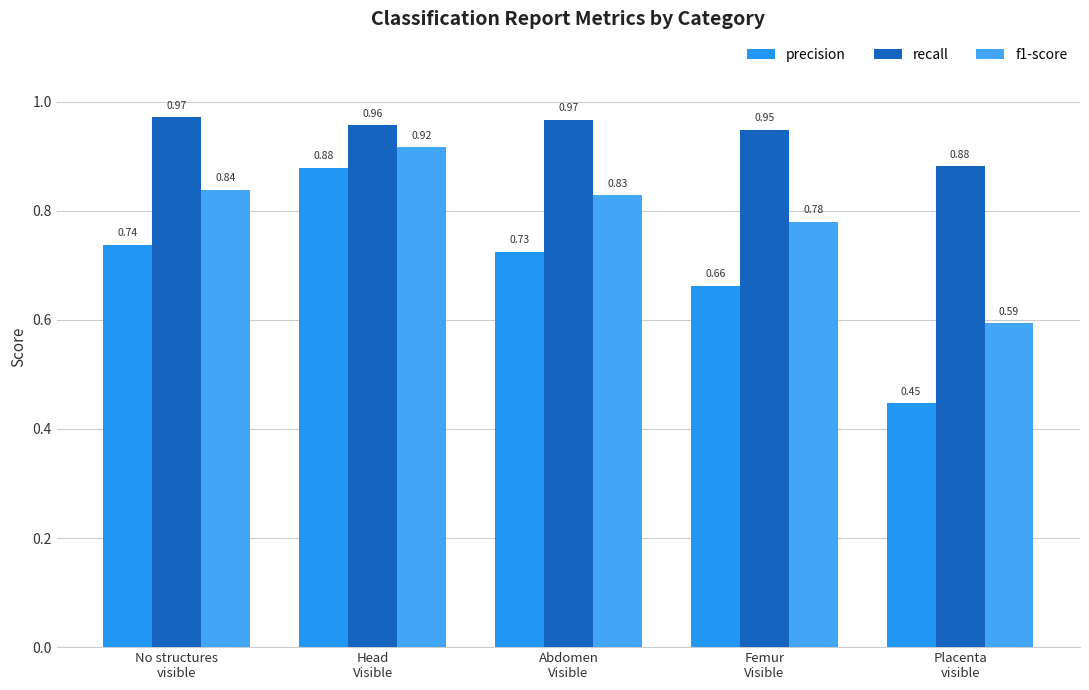

True or false: precision has a value of 0.7 at Femur
Visible.

True